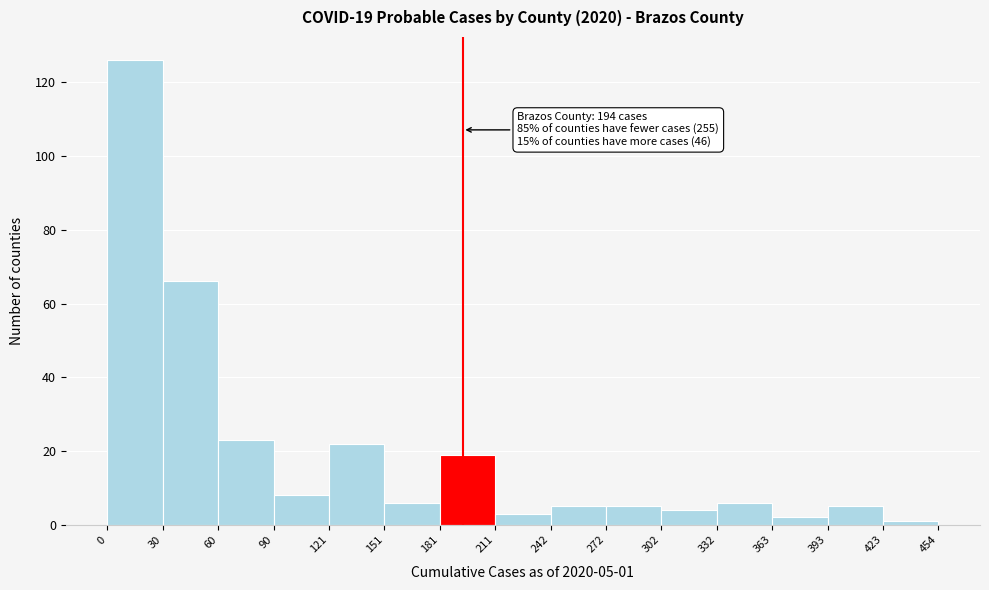

Over which range of the x-axis is the bar tallest?

0 to 30